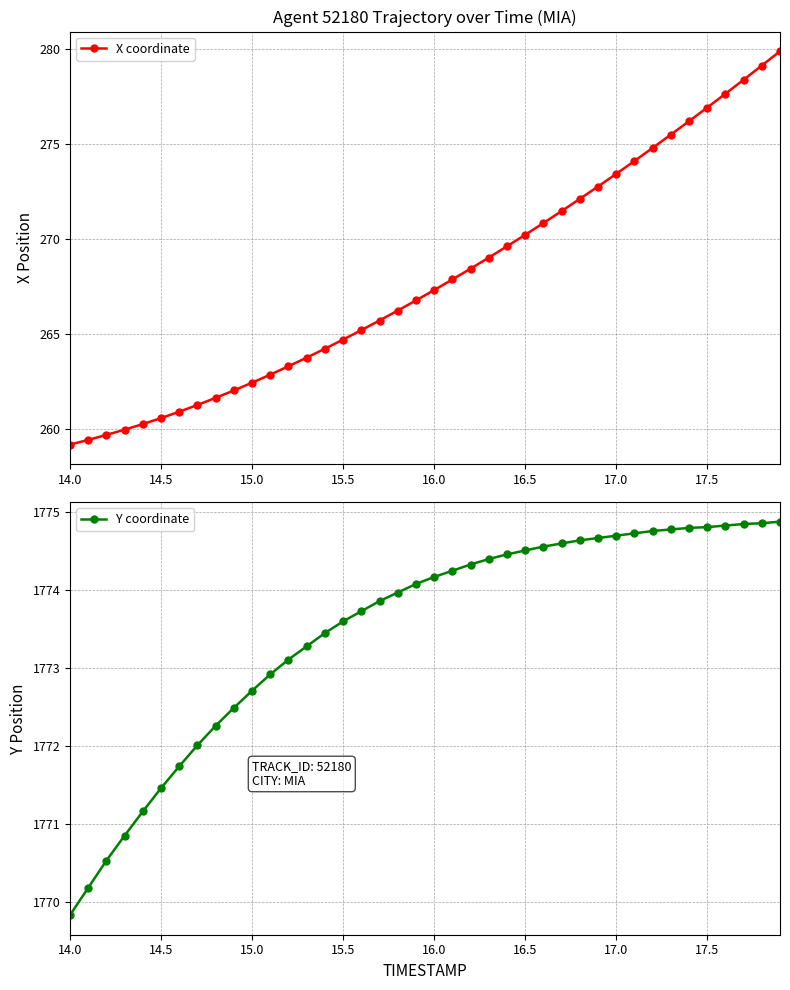

True or false: X coordinate has more than 1 points higher than both neighbors.

False